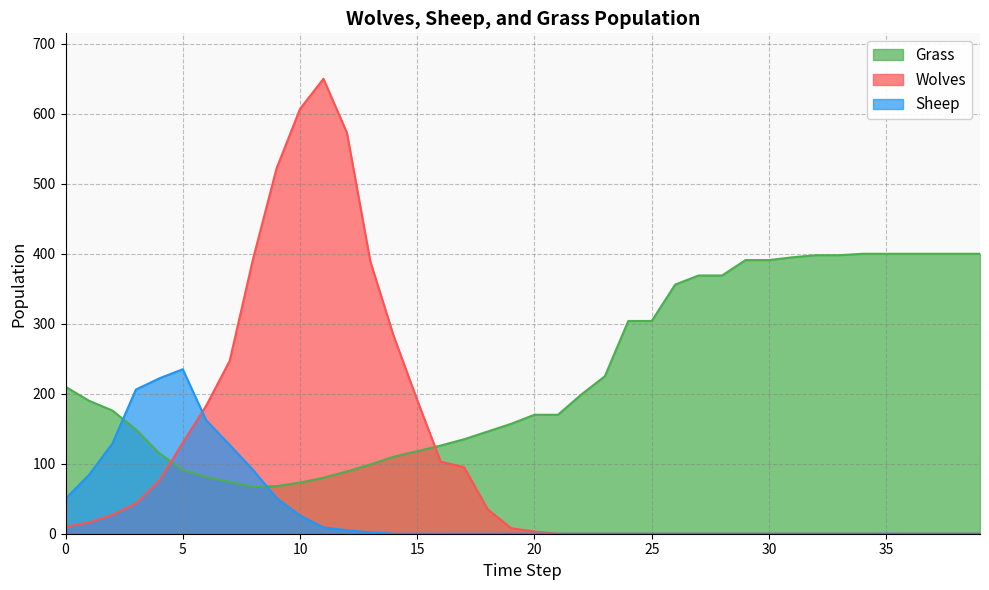

What is the sum of the Grass values at 2 and 25?

480